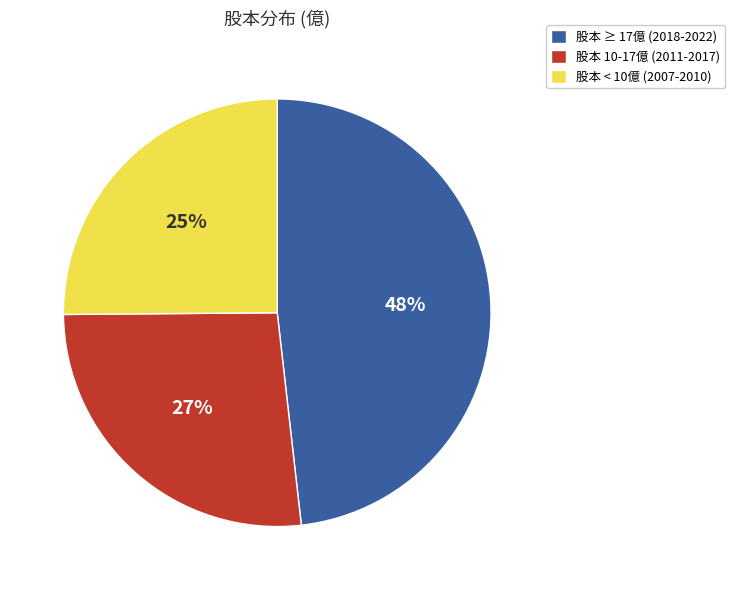

To the nearest percent, what is the difference between the largest and smallest slice percentages?

23%